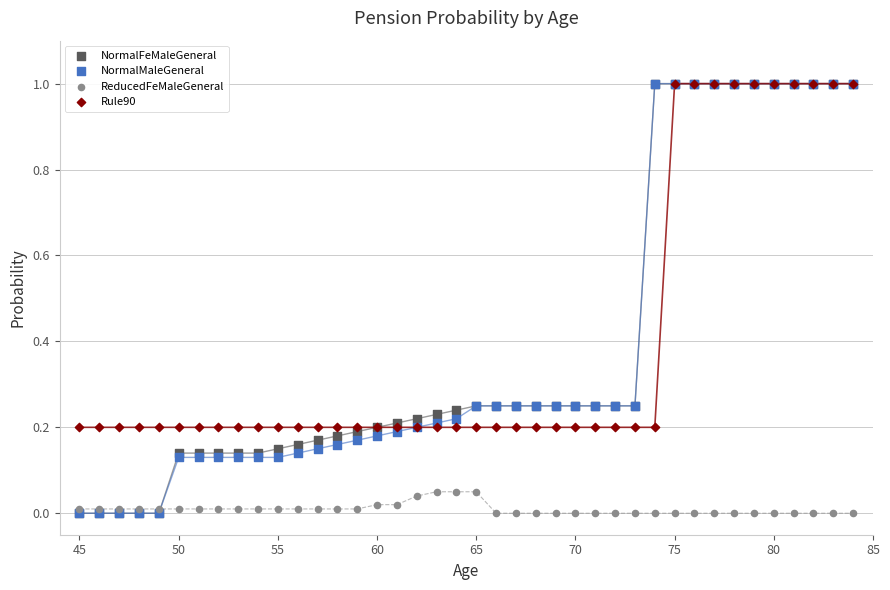

What are all the series names shown in the legend?

NormalFeMaleGeneral, NormalMaleGeneral, ReducedFeMaleGeneral, Rule90